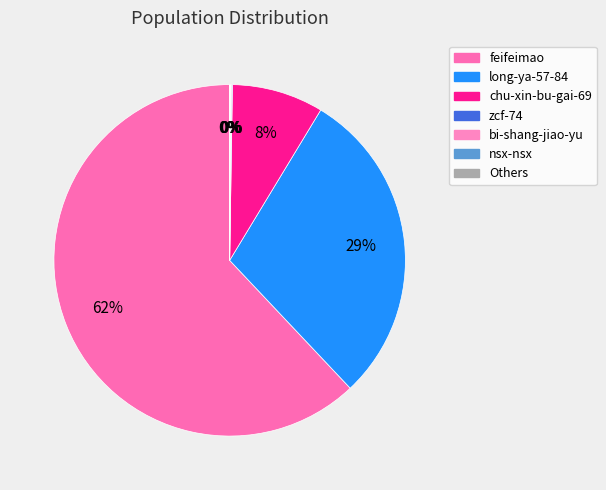

To the nearest percent, what is the average slice percentage?

14%